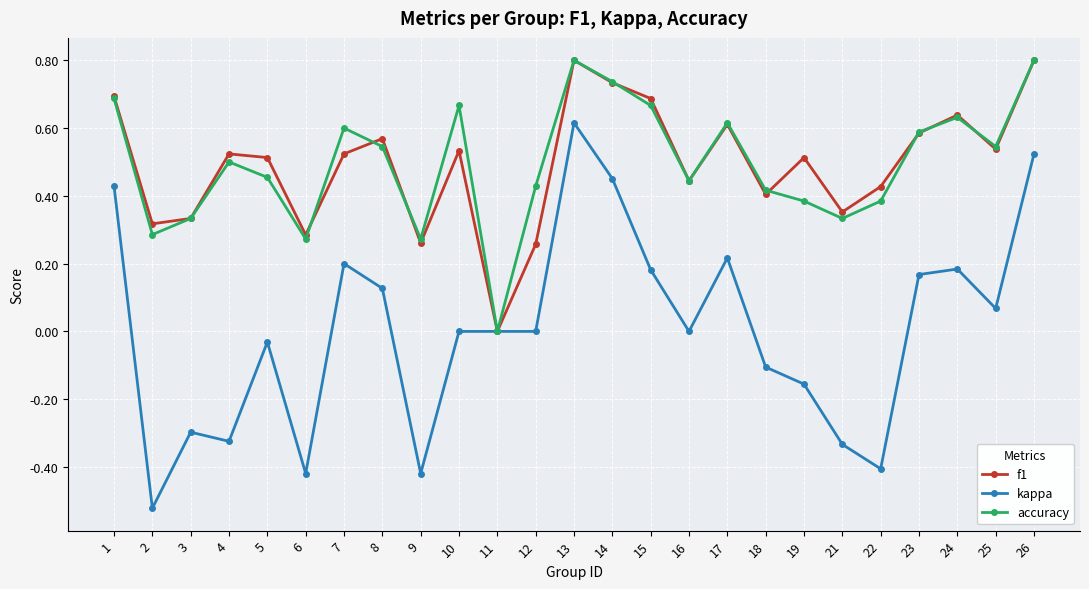

Rank the series at 10 from lowest to highest value.

kappa, f1, accuracy